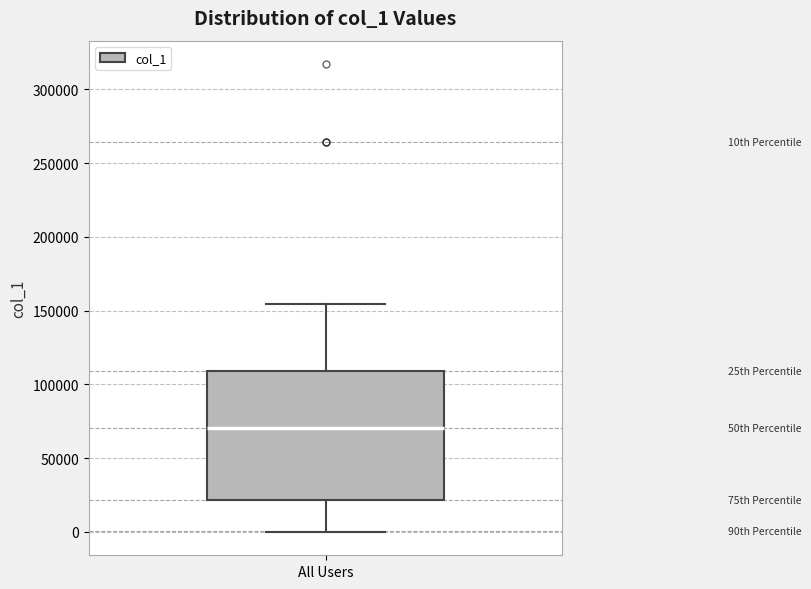

Read this box plot against the y-axis: the position of the median line, the range covered by the box, and the ends of both whiskers. The values are not printed on the chart, so give them approximately, as read against the axis.

median 70000, box 20000 to 110000, whiskers 0 to 155000